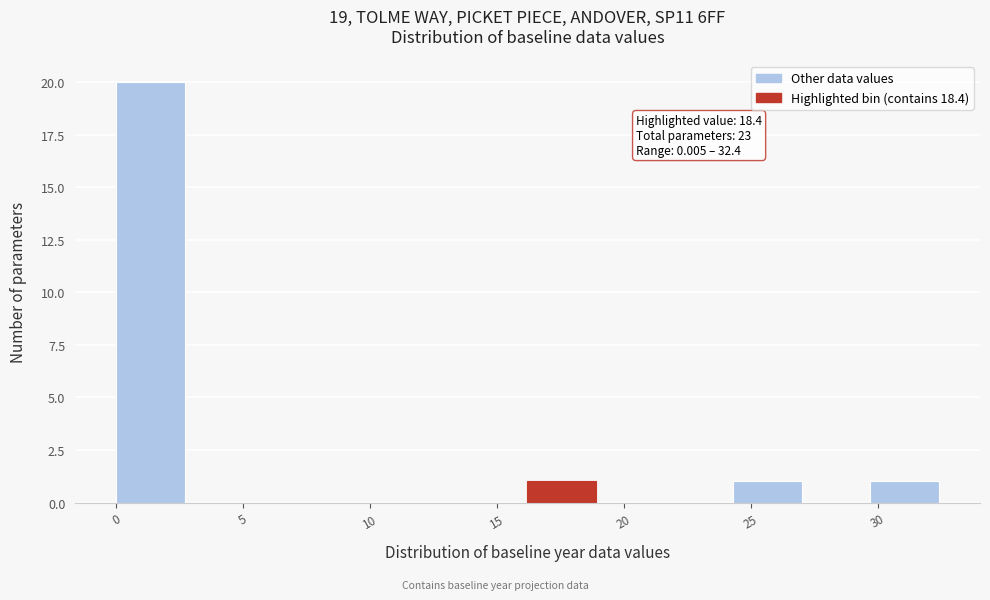

Over which range of the x-axis is the bar tallest?

0.0 to 2.5